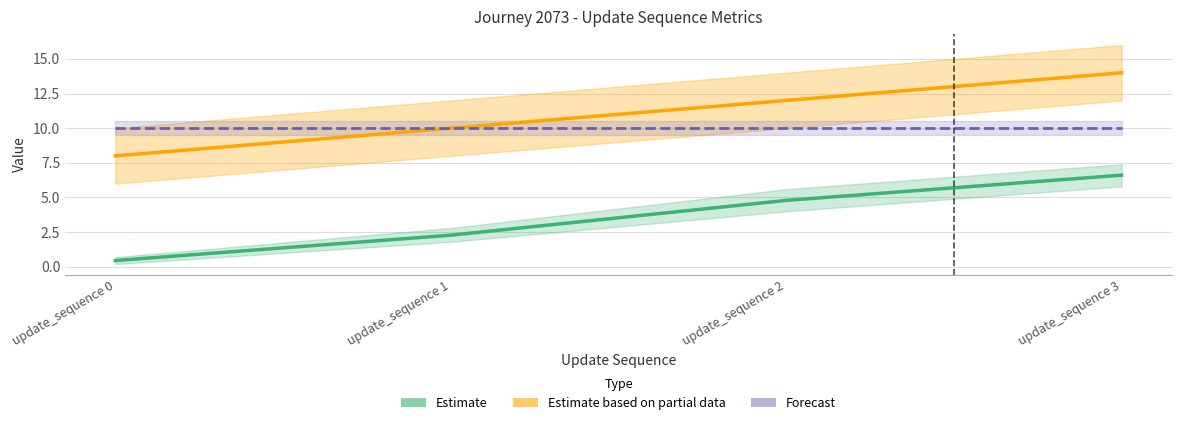

At which label is Elapsed Minutes (Estimate) closest to 3?

update_sequence 1